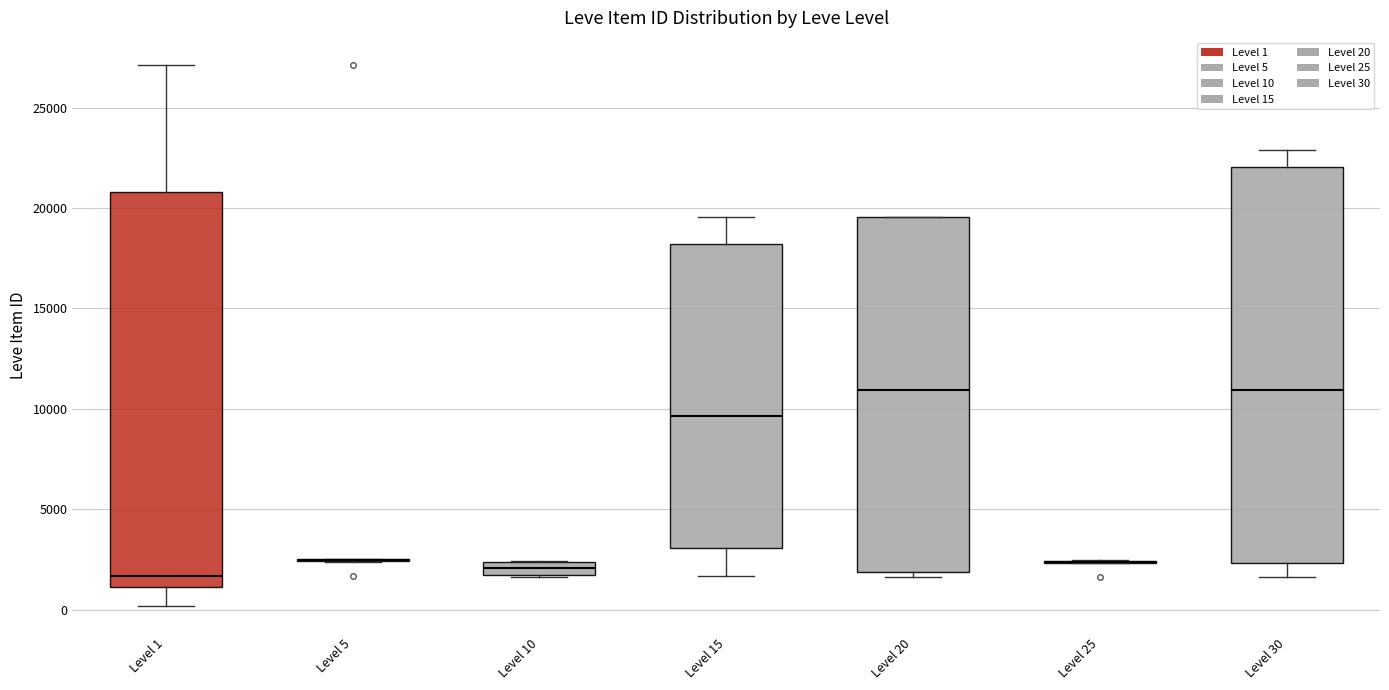

Where is the lower edge of the box for Level 30 on the y-axis? The values are not printed on the chart, so give them approximately, as read against the axis.

2500